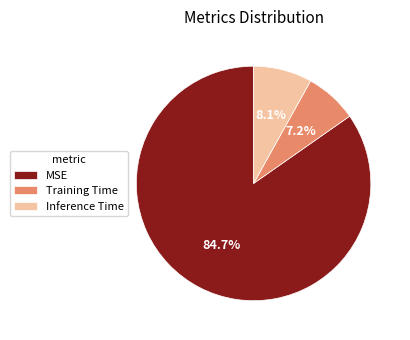

Is there a majority slice in this chart?

Yes